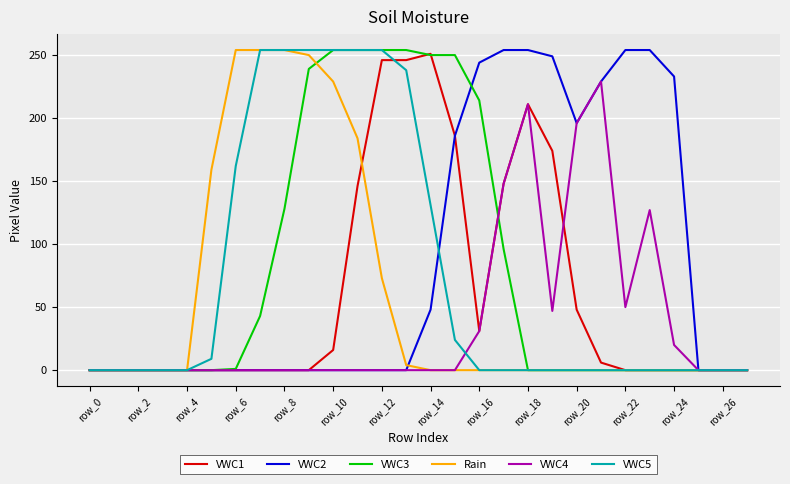

True or false: VWC4 has more than 1 interior local peaks.

True